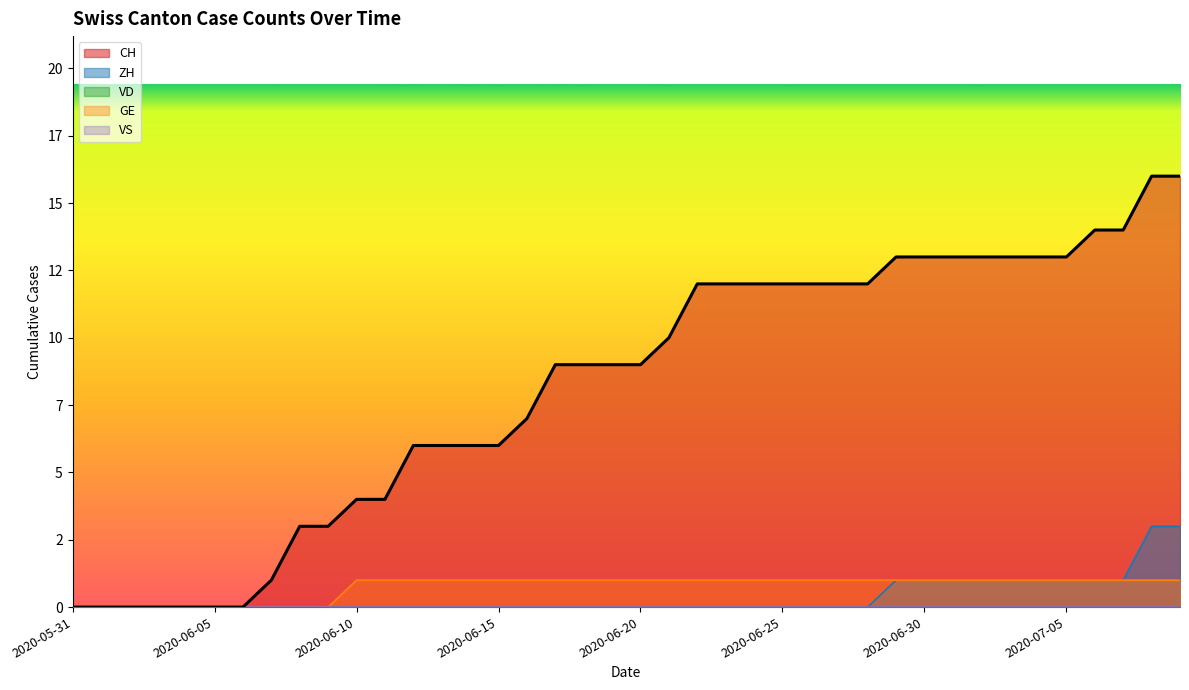

The value of CH at 2020-06-27 is 12. True or false?

True